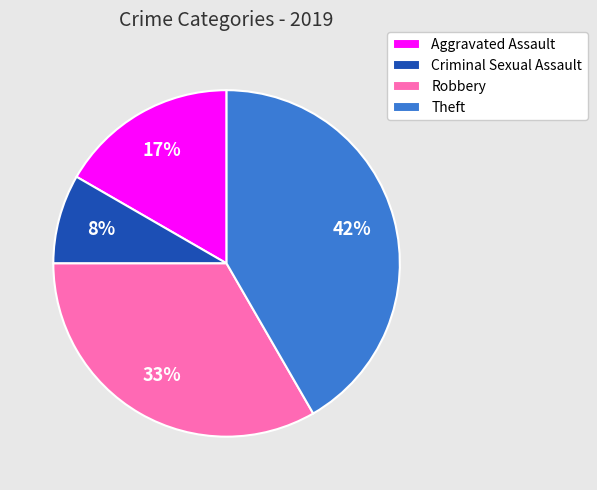

Is it true that Theft is 48% of the pie?

False